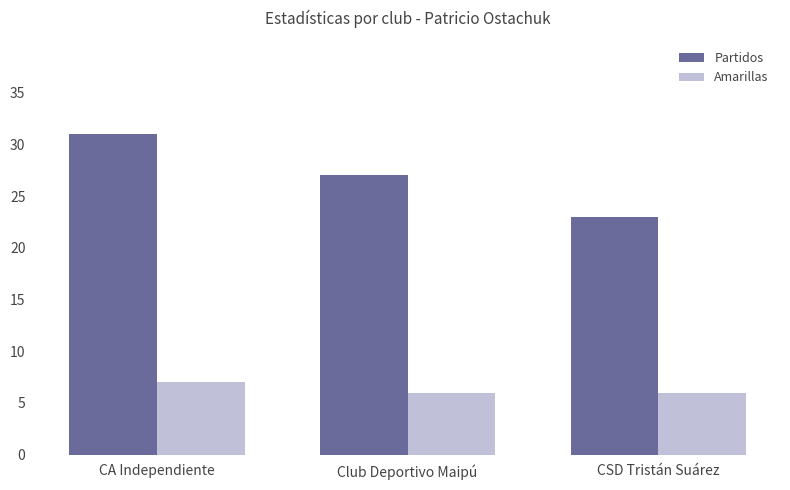

Is the value of Partidos at CA Independiente greater than the value of Amarillas at Club Deportivo Maipú?

Yes